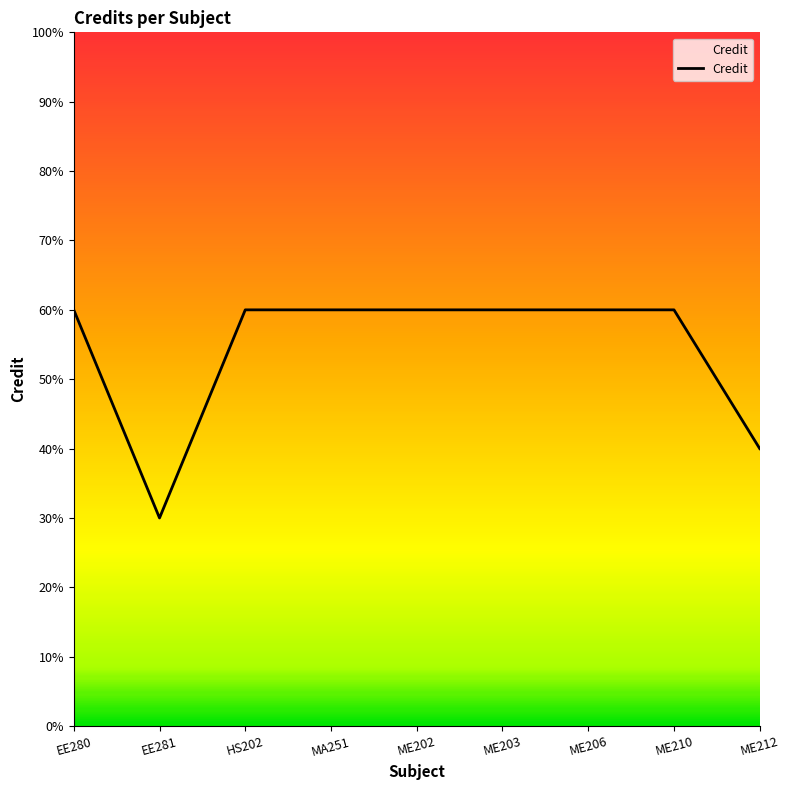

Reading right to left, extract all data points from this chart.

4	6	6	6	6	6	6	3	6